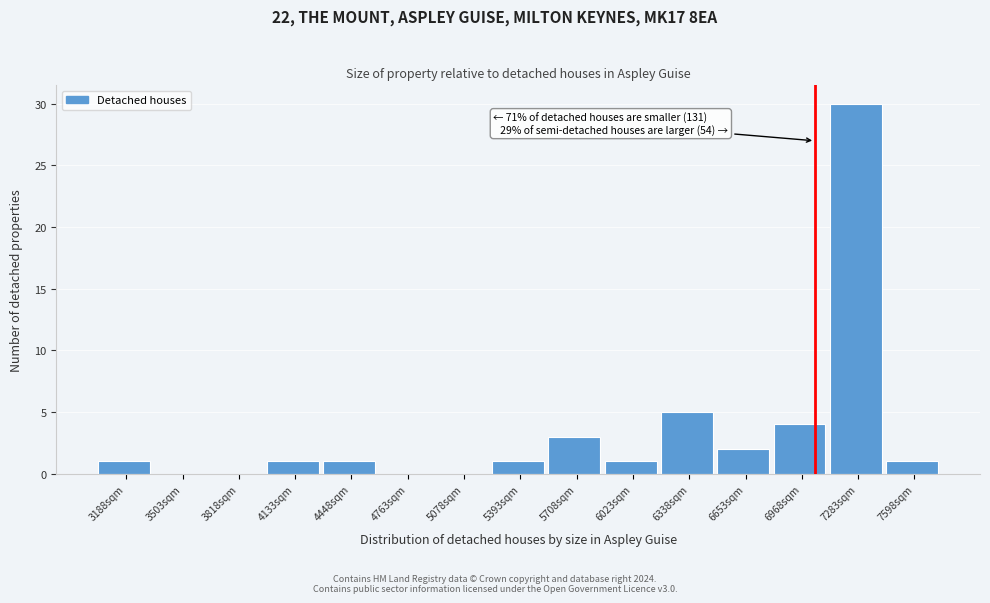

Reading left to right, extract all data points from this chart.

3188sqm=1	3503sqm=0	3818sqm=0	4133sqm=1	4448sqm=1	4763sqm=0	5078sqm=0	5393sqm=1	5708sqm=3	6023sqm=1	6338sqm=5	6653sqm=2	6968sqm=4	7283sqm=30	7598sqm=1